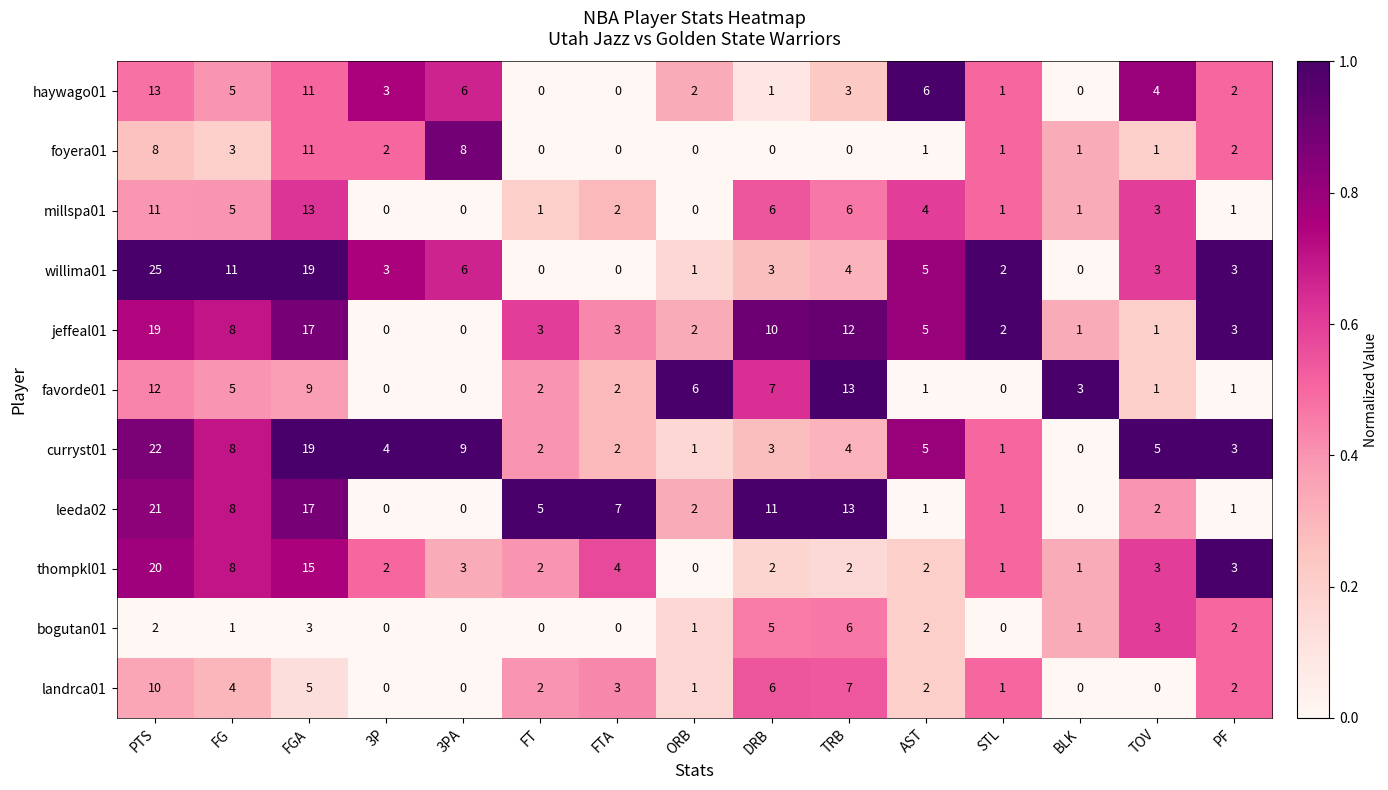

What is the spread (max minus min) of values at TOV?

5